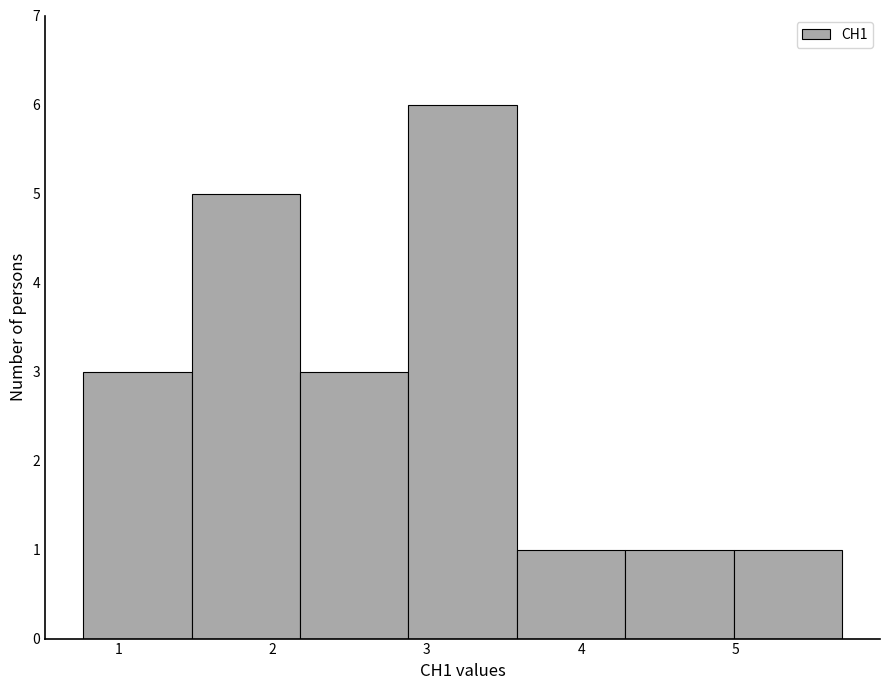

How tall is the bar that spans 2.2 to 2.9 on the x-axis? Neither the bar edges nor the heights are printed on the chart, so give them approximately, as read against the axes.

3